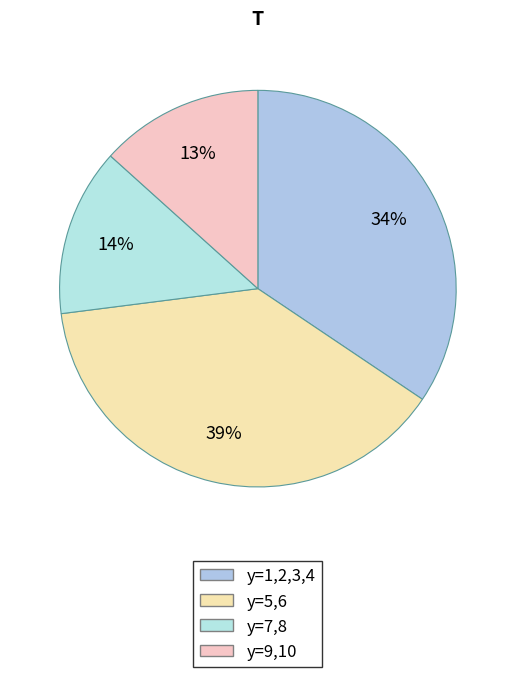

How many segments does this pie chart have?

4